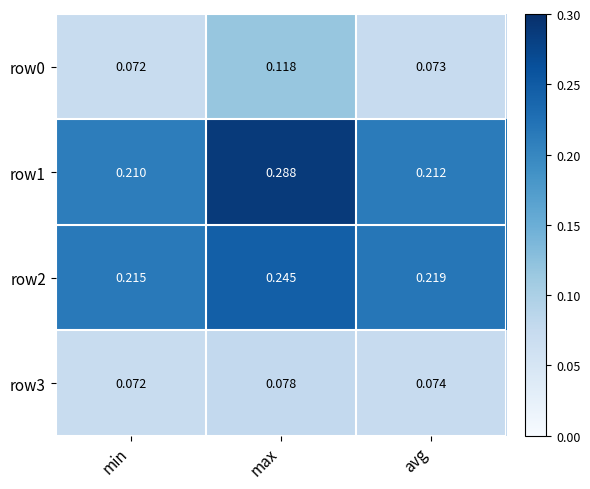

How many categories are shown in the chart?

3